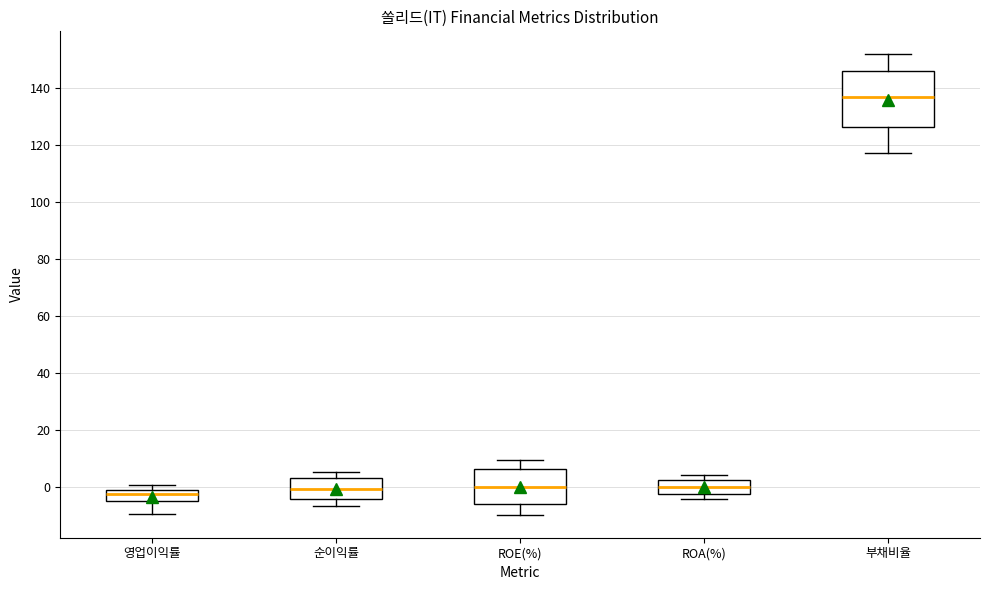

Reading left to right, transcribe this box plot: for each box, give where its median line is, the range the box spans, and where its two whiskers end, as read against the y-axis. The values are not printed on the chart, so give them approximately, as read against the axis.

영업이익률: median -2 (inside the box), box -6 to -2, whiskers -10 to 0
순이익률: median 0, box -4 to 4, whiskers -6 to 6
ROE(%): median 0, box -6 to 6, whiskers -10 to 10
ROA(%): median 0, box -2 to 2, whiskers -4 to 4
부채비율: median 136, box 126 to 146, whiskers 118 to 152